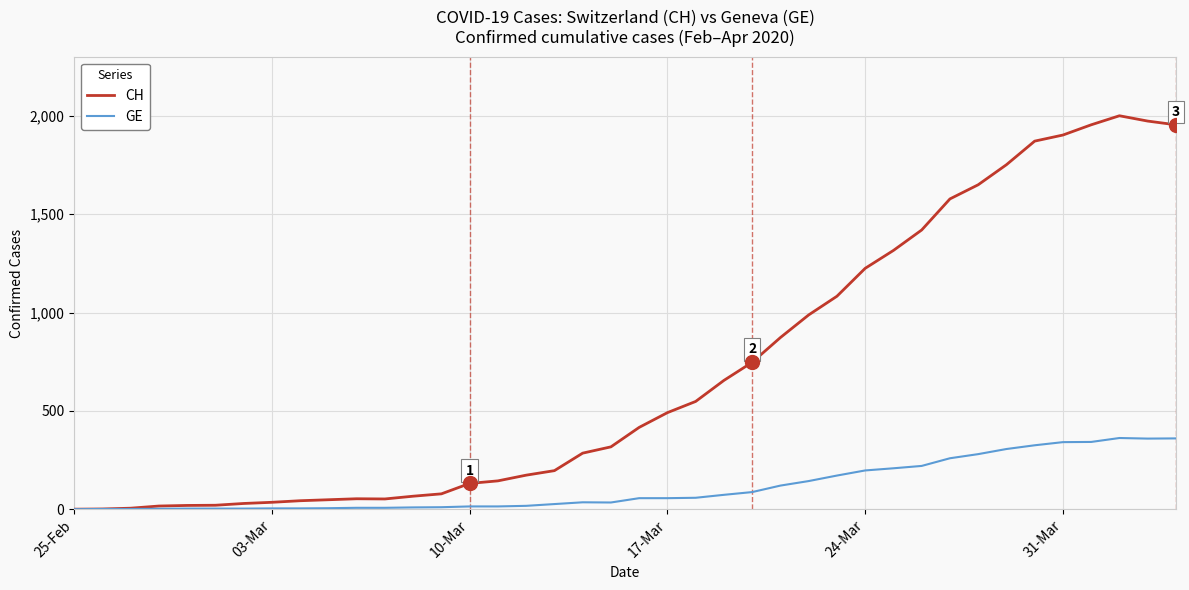

What is the maximum value shown in the chart?

2001